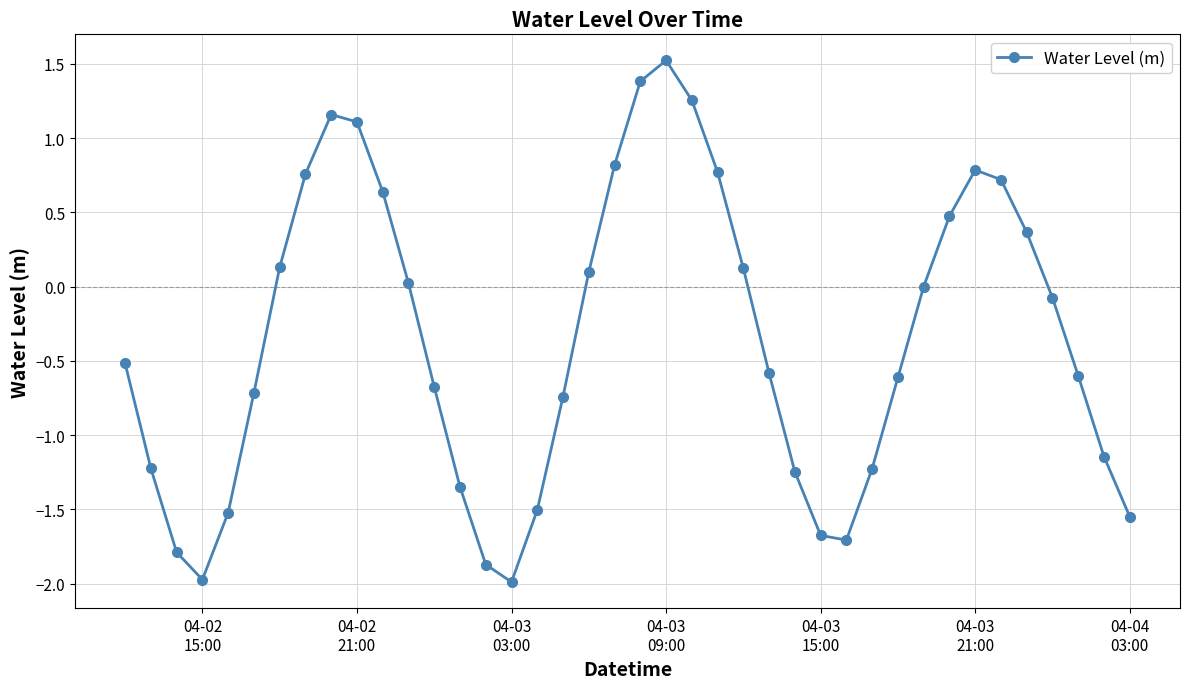

True or false: the data has more than 0 interior local peaks.

True